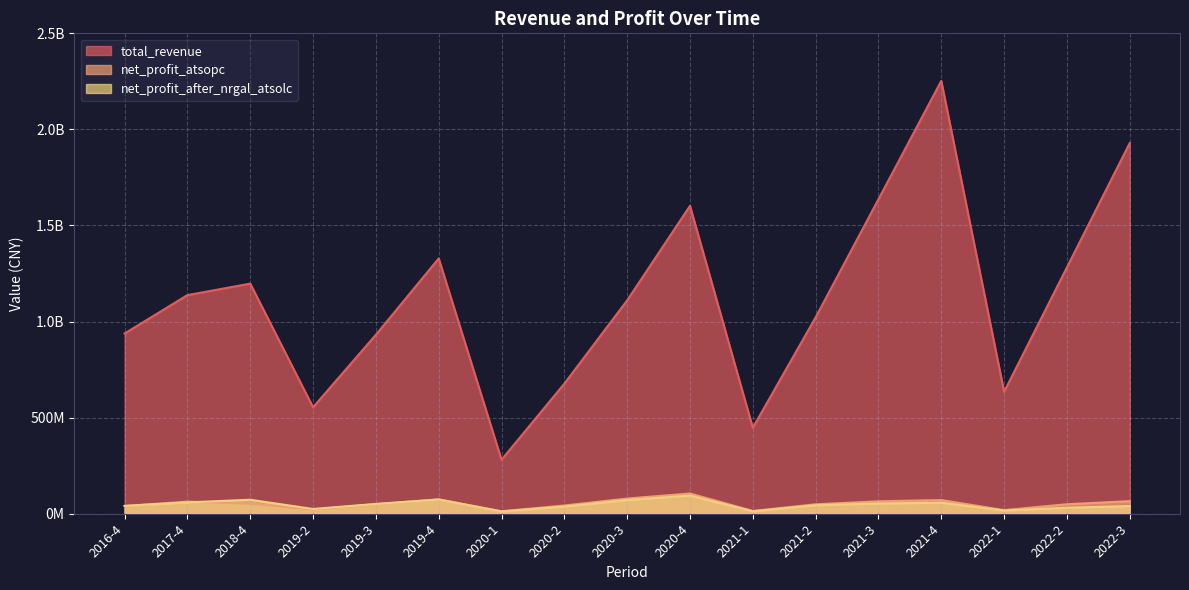

List the labels in order of total_revenue value, smallest first.

2020-1, 2021-1, 2019-2, 2022-1, 2020-2, 2019-3, 2016-4, 2021-2, 2020-3, 2017-4, 2018-4, 2022-2, 2019-4, 2020-4, 2021-3, 2022-3, 2021-4